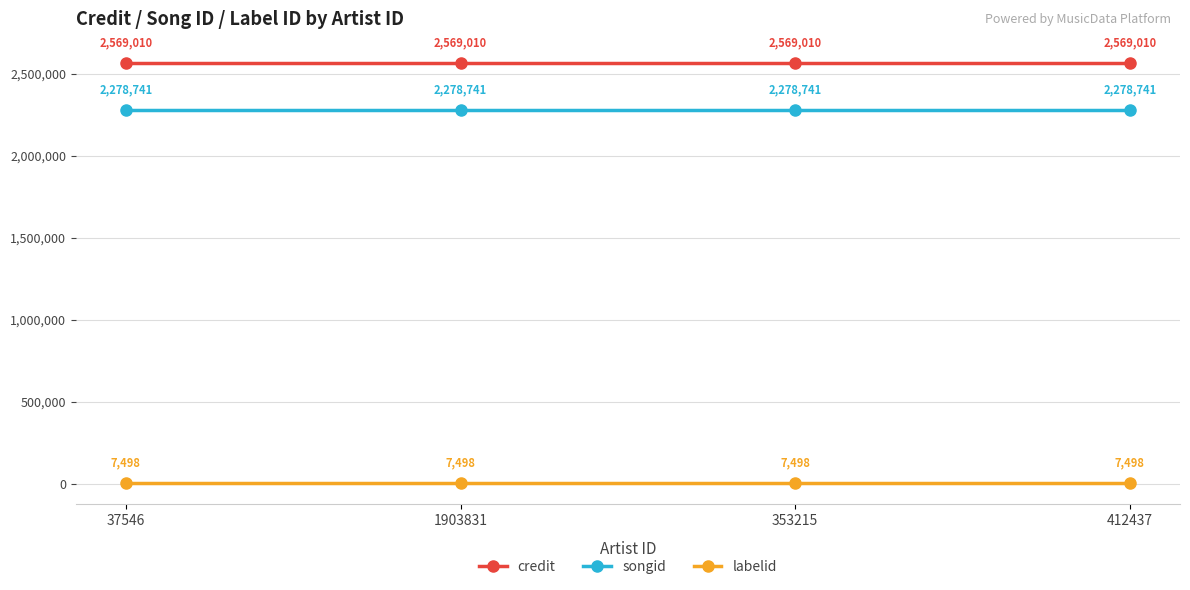

Read the songid value at 353215.

2278741